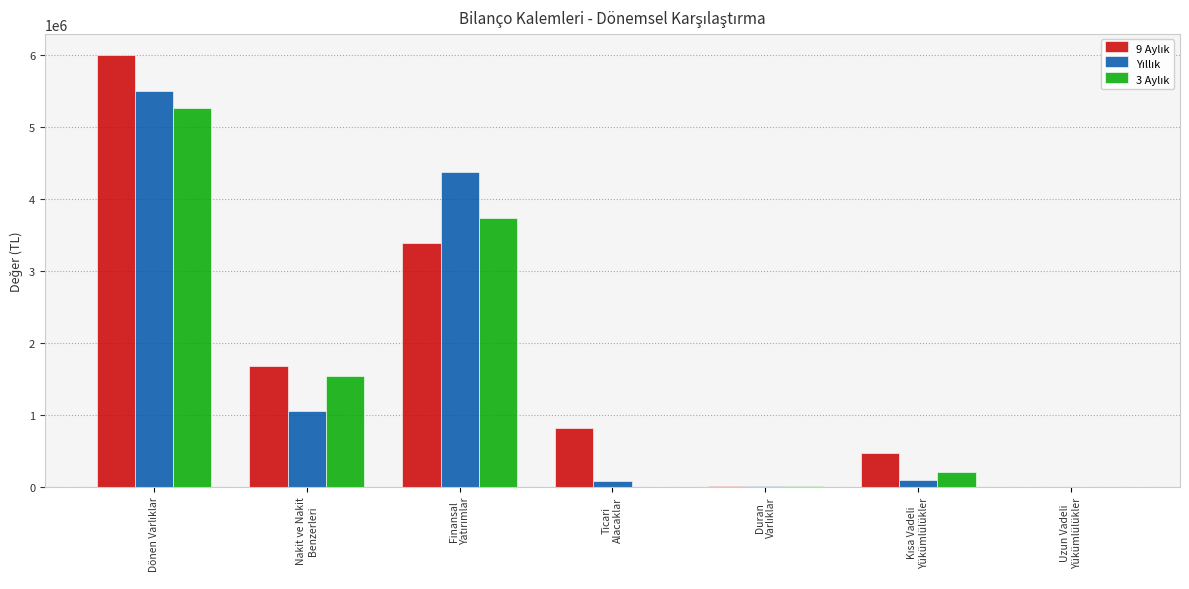

How many groups of bars are there?

7